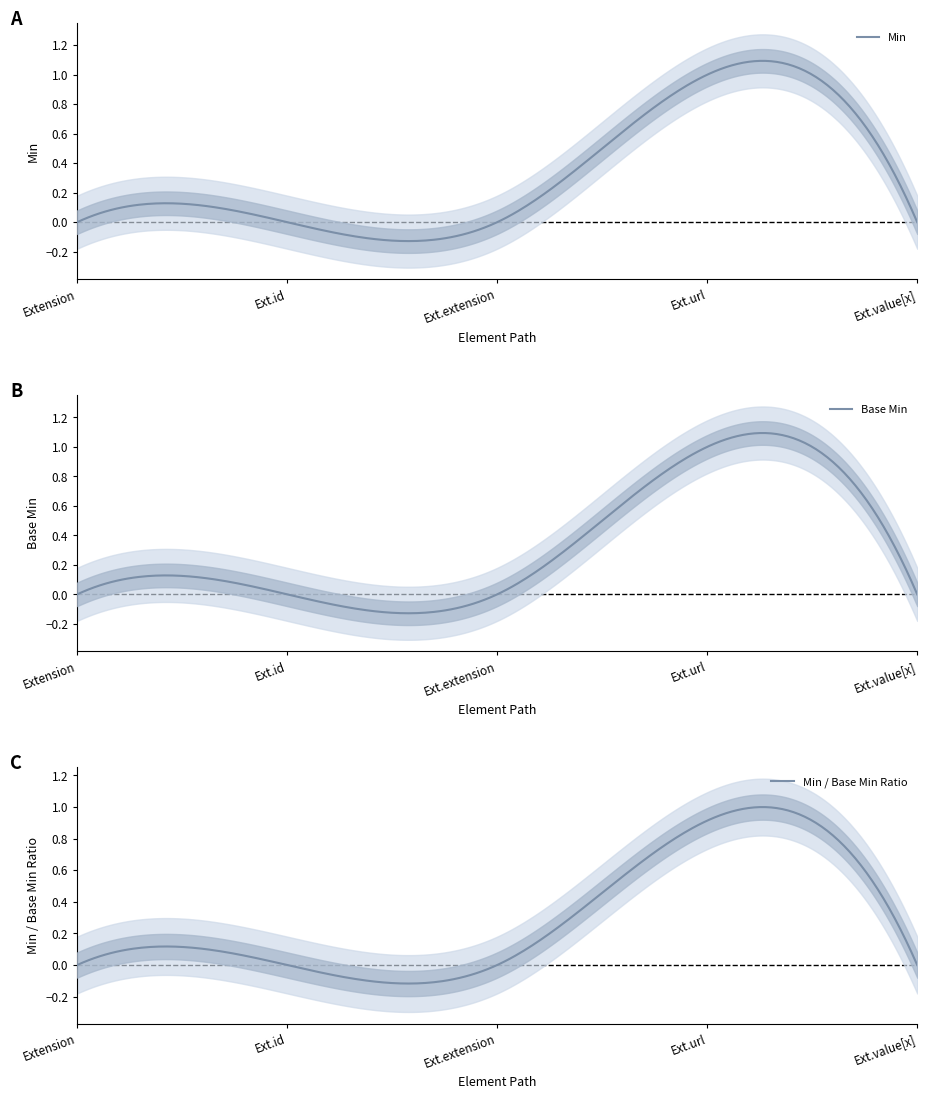

The value of Min at Extension is 0. True or false?

False